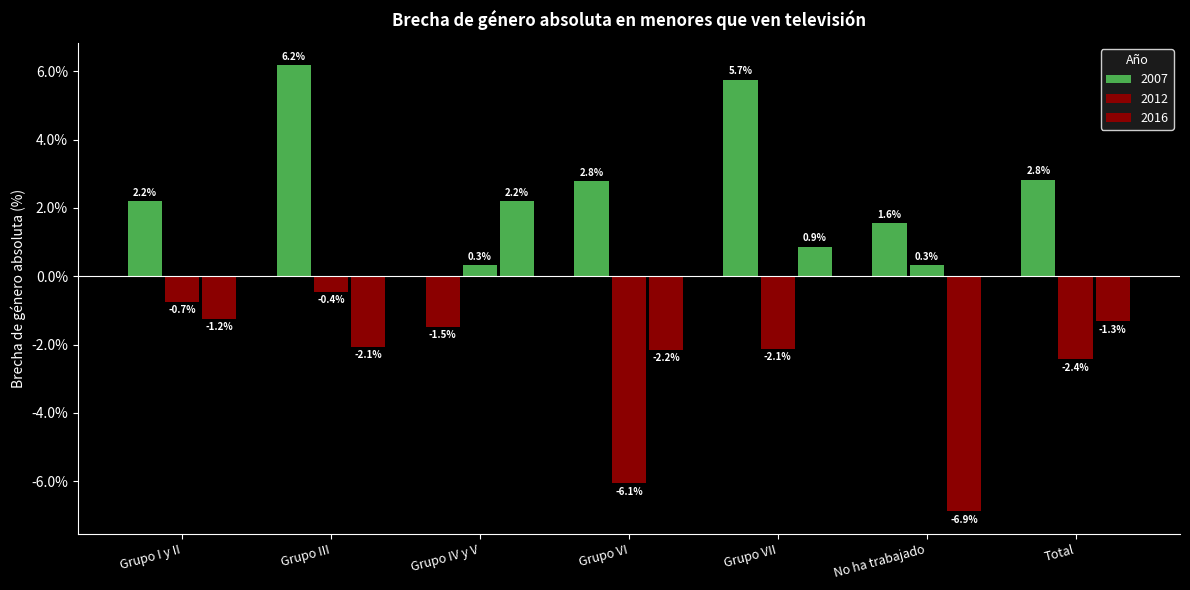

At which category is the sum across all series the highest?

Grupo VII